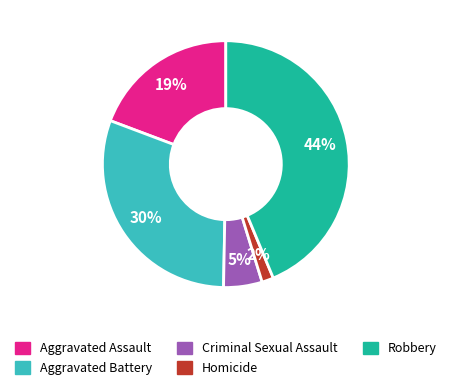

Which slice is the smallest?

Homicide